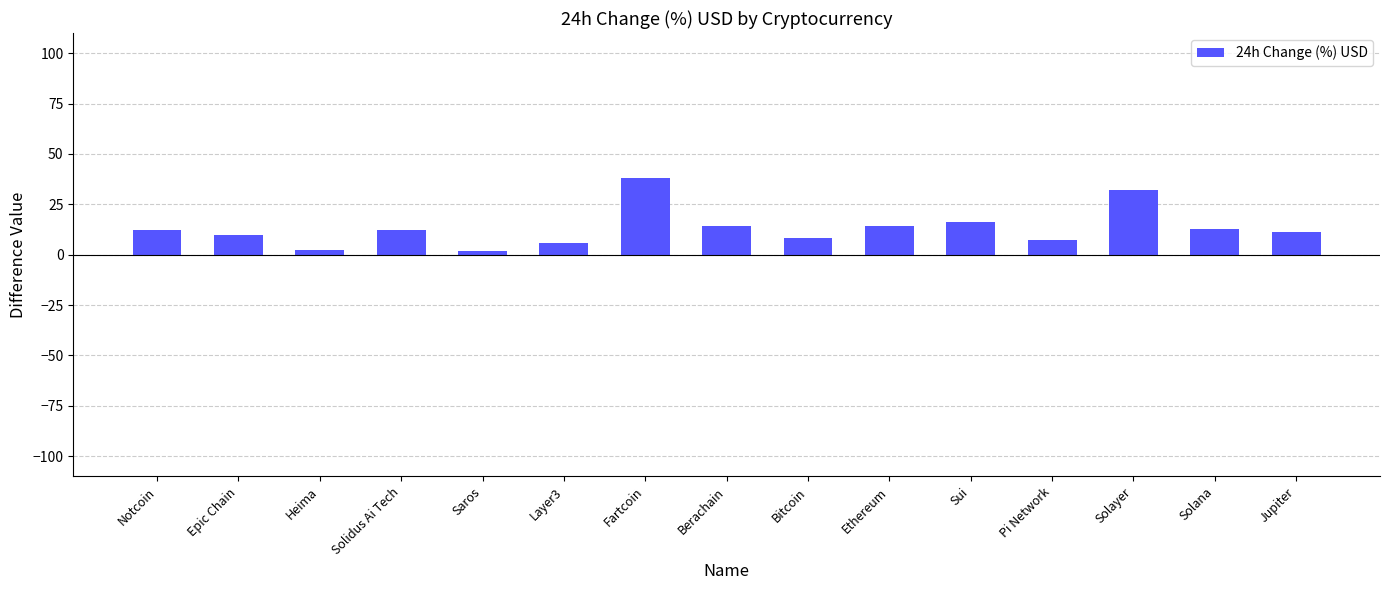

The value at Layer3 is 5.6. True or false?

True